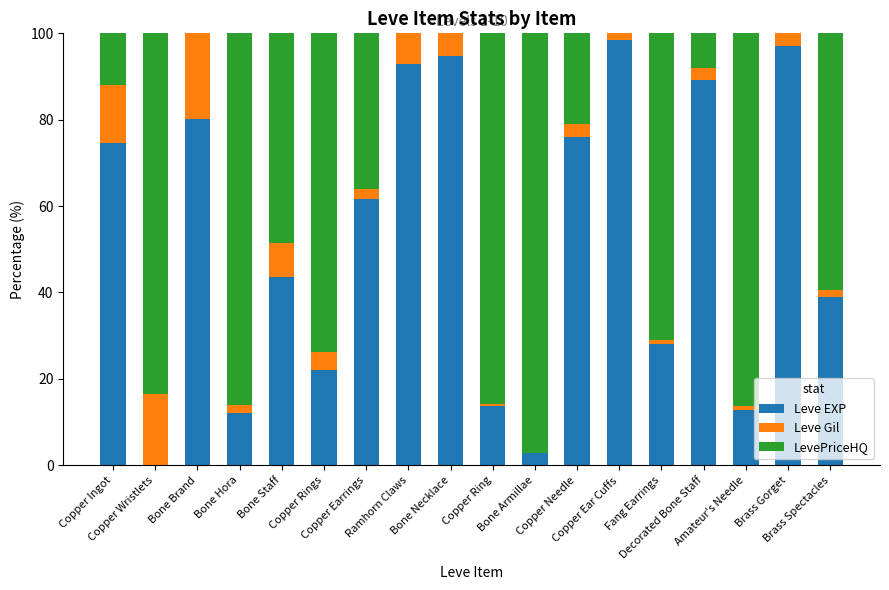

What is the highest value of the Leve EXP series?

98.3